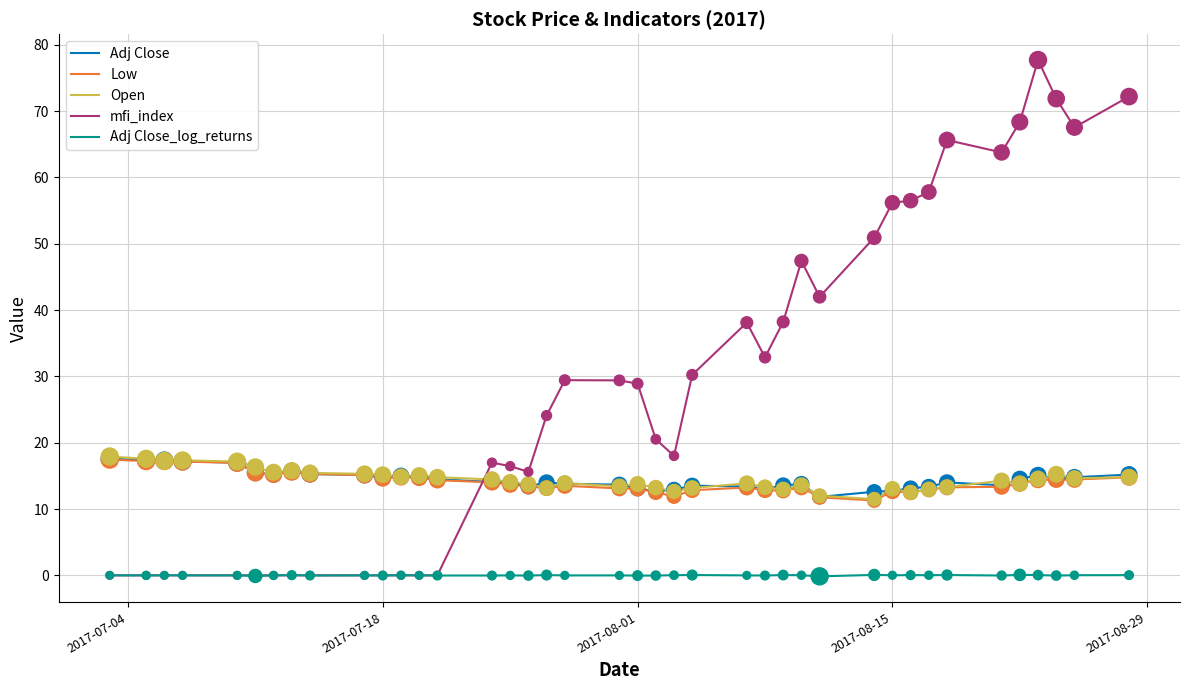

Which series has the largest total across all categories?

mfi_index